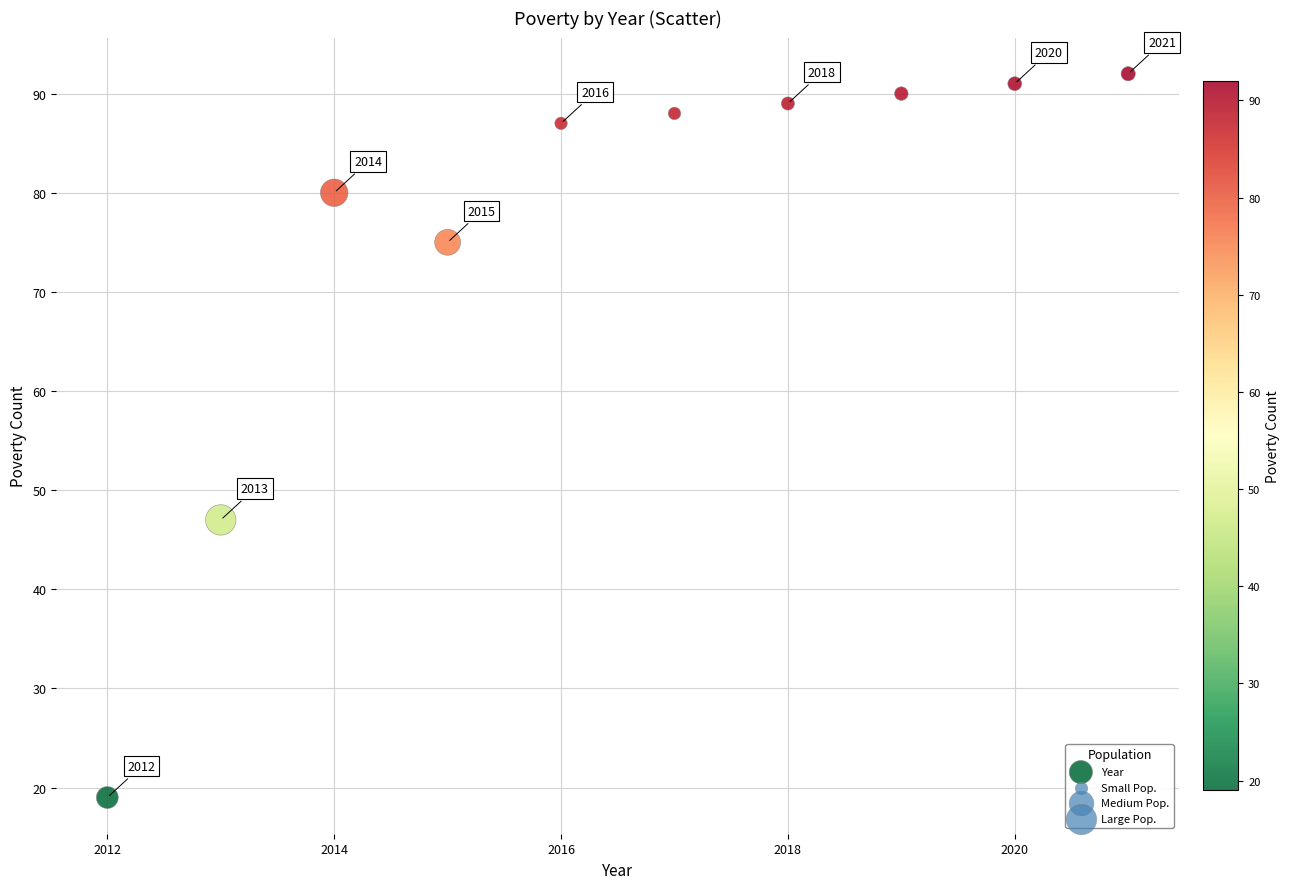

What Y value in the scatter plot is closest to 55?

47